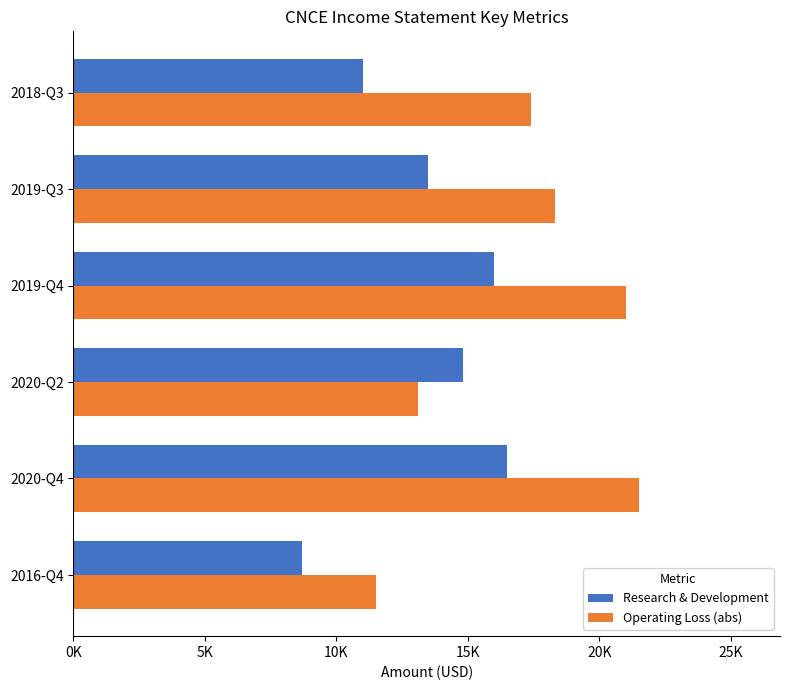

What is the average value of the Research & Development series?

13417